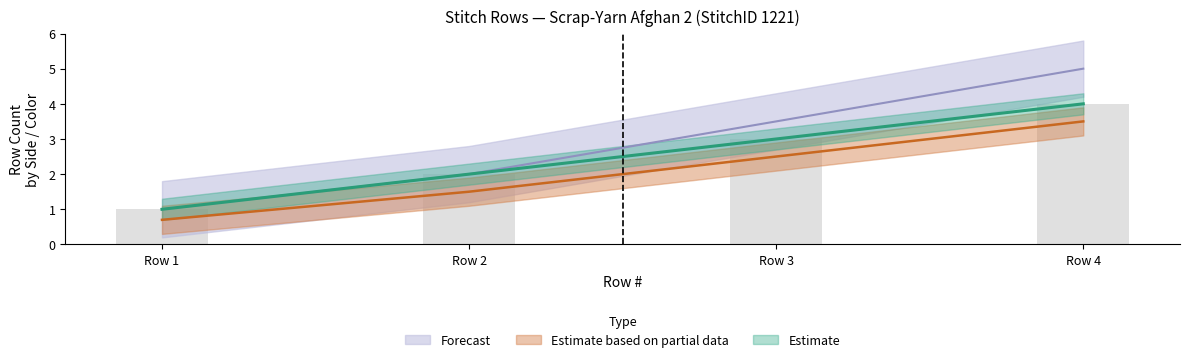

What is the highest value of the Estimate series?

4.0